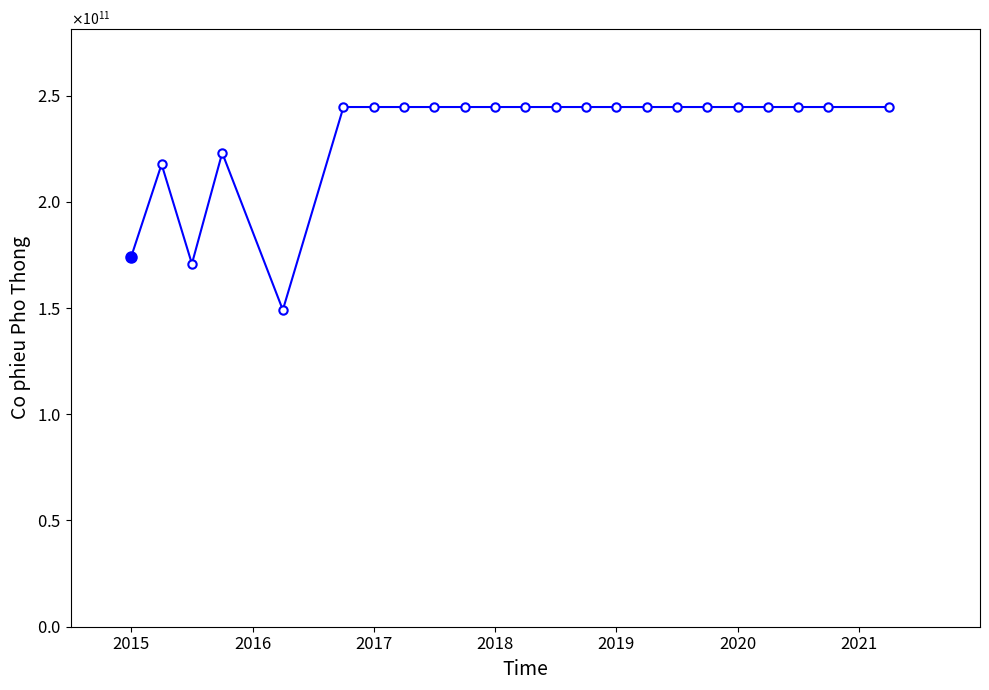

Does the chart have visible grid lines?

No